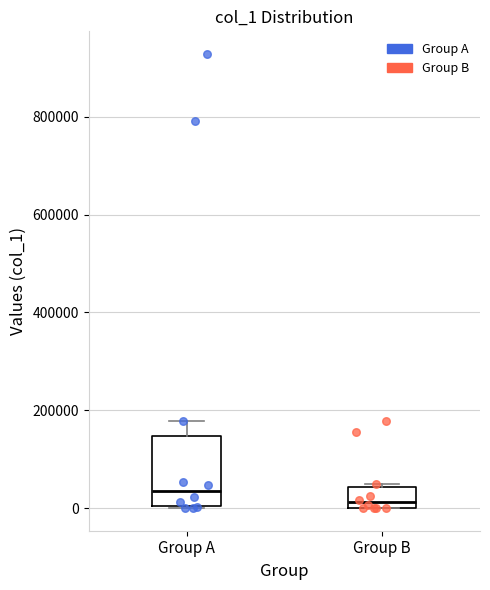

Comparing the boxes themselves (not the whiskers), which one is the tallest?

Group A